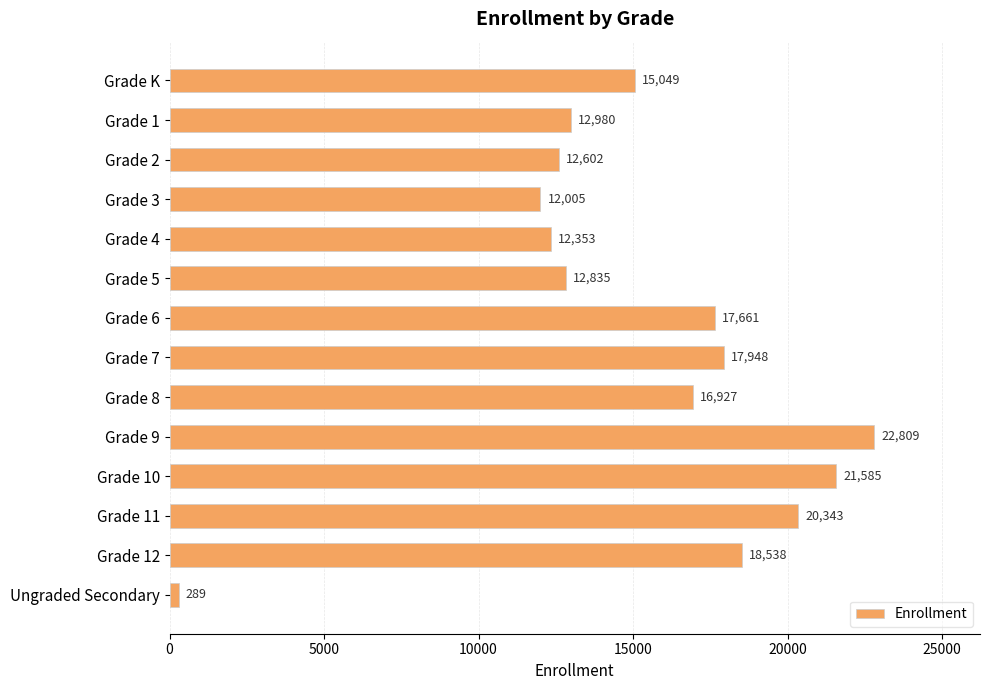

Approximately how many times larger is the value at Grade 5 compared to Grade 1?

1.0